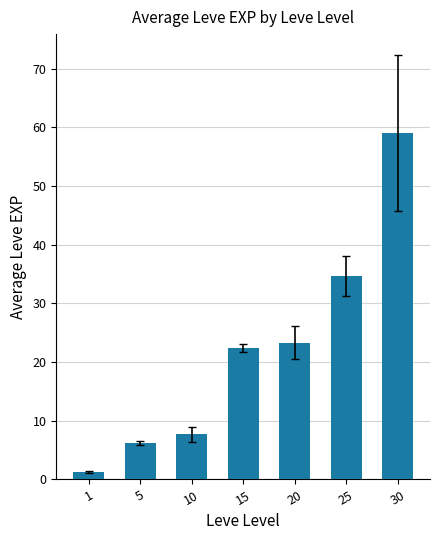

Reading left to right, extract all data points from this chart.

1.3	6.2	7.7	22.3	23.3	34.7	59.0